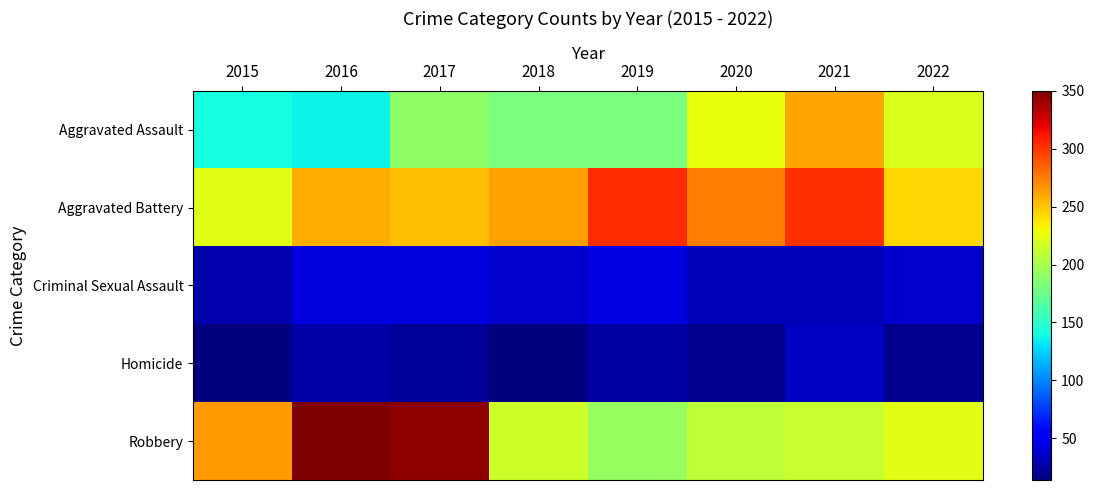

At which category is the sum across all series the highest?

2017